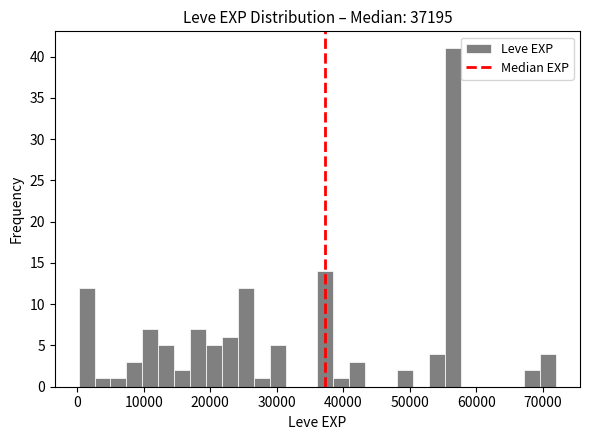

Read against the x-axis, roughly where is the centre of the tallest bar?

56000